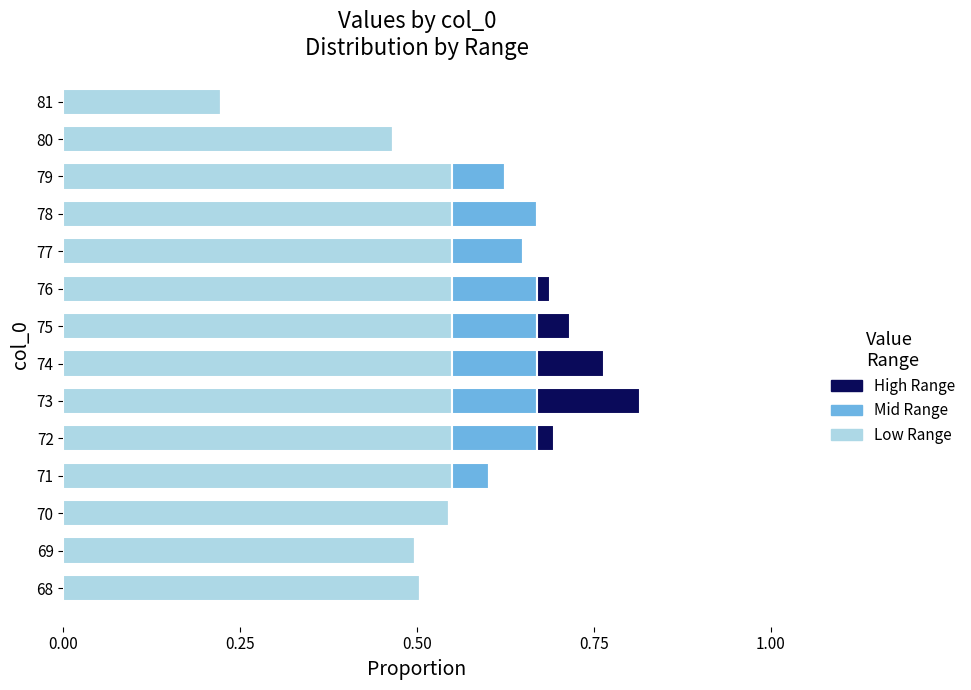

Reading right to left, list all the values displayed in this chart.

Low Range: 0.2	0.5	0.6	0.6	0.6	0.6	0.6	0.6	0.6	0.6	0.6	0.5	0.5	0.5
Mid Range: 0.0	0.0	0.1	0.1	0.1	0.1	0.1	0.1	0.1	0.1	0.1	0.0	0.0	0.0
High Range: 0.0	0.0	0.0	0.0	0.0	0.0	0.0	0.1	0.1	0.0	0.0	0.0	0.0	0.0